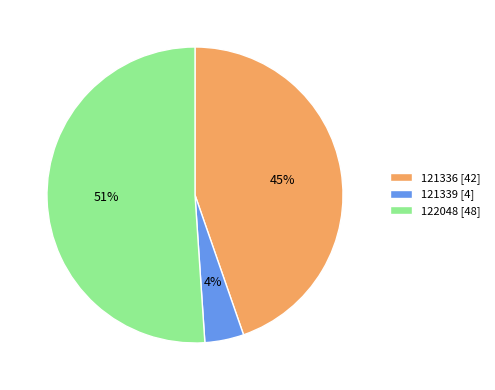

To the nearest percent, what is the combined percentage of 121336 and 121339?

49%